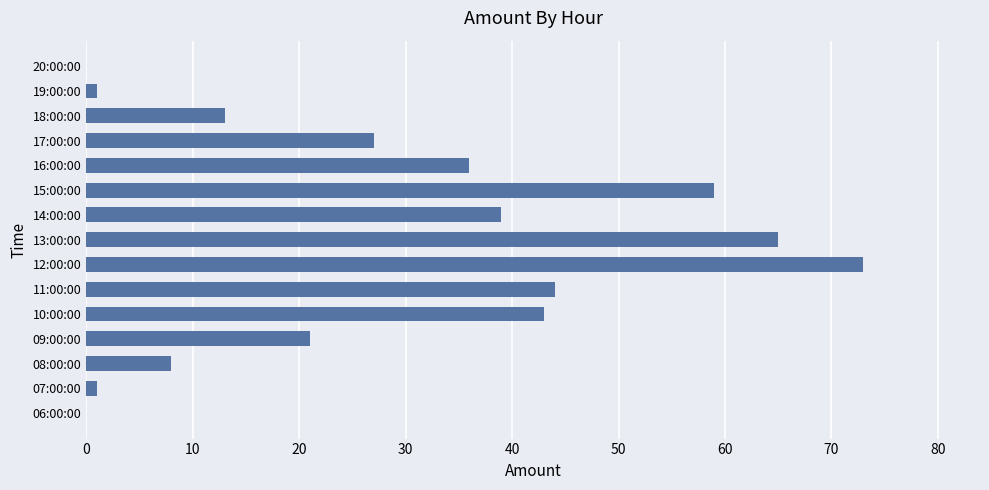

What is the sum of all values?

430